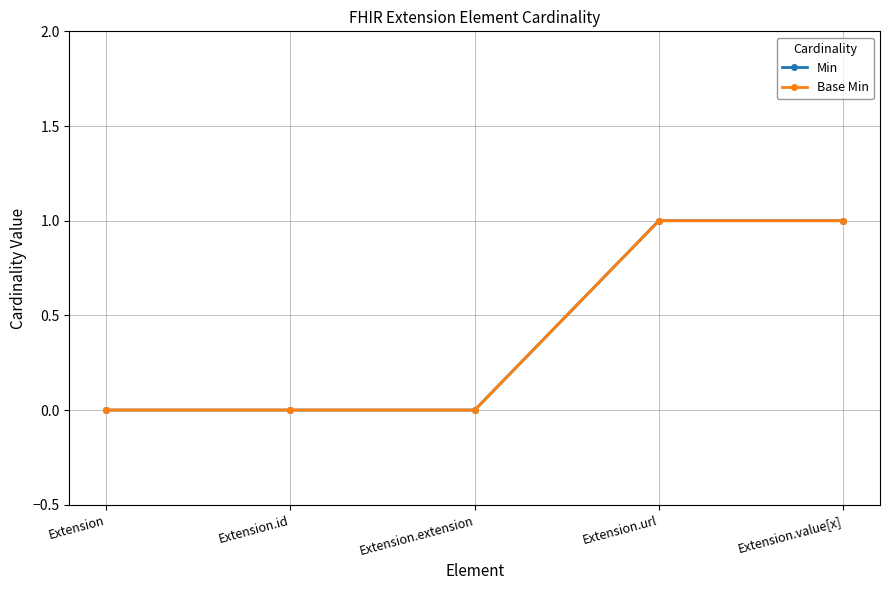

Does the chart have visible grid lines?

Yes